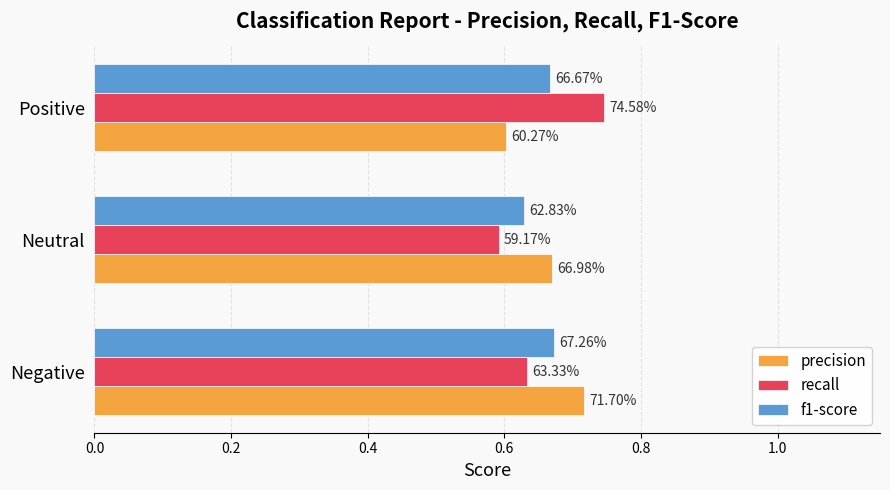

What are all the series names shown in the legend?

precision, recall, f1-score